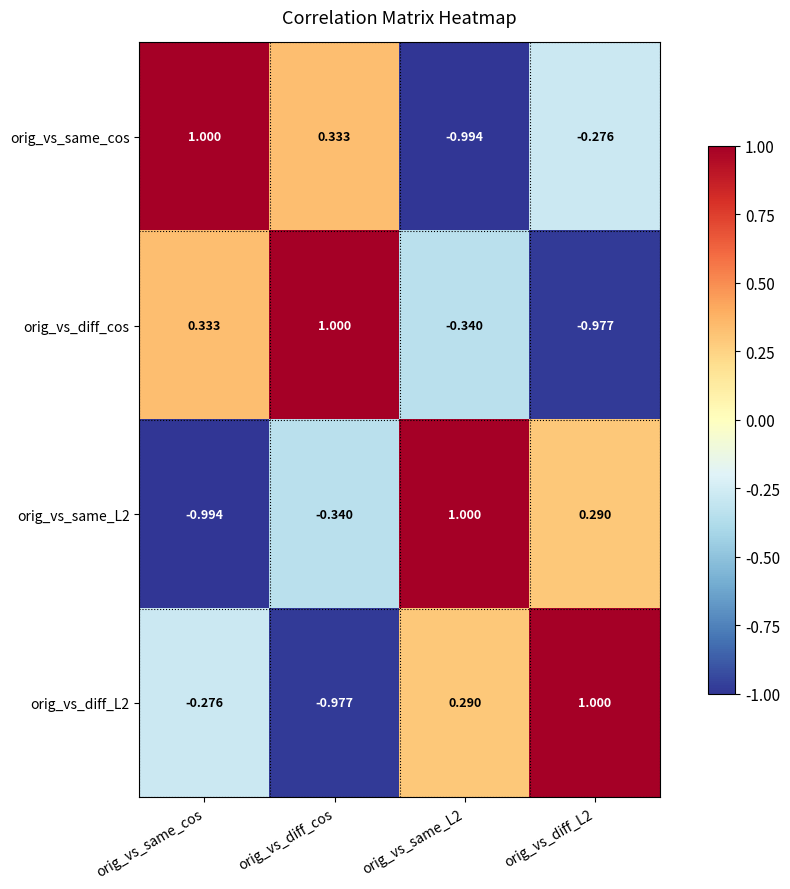

Between orig_vs_same_L2 and orig_vs_diff_L2, which series saw the biggest shift?

orig_vs_same_cos